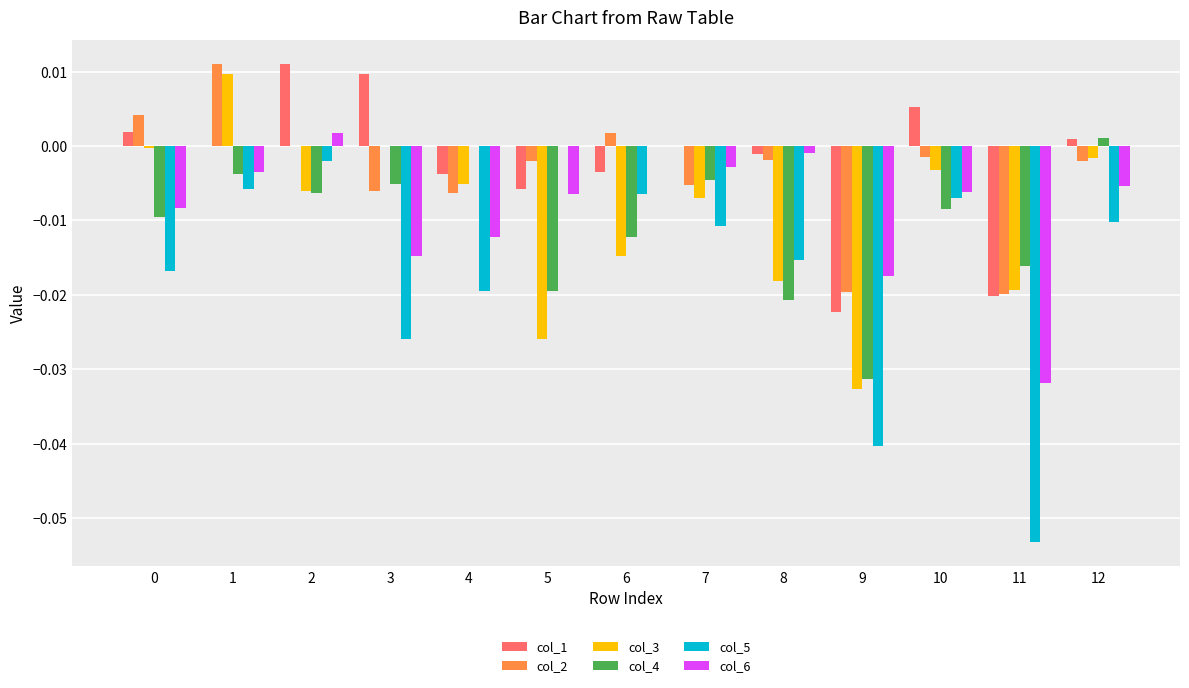

The col_6 series shows -0.0 at 12. True or false?

True